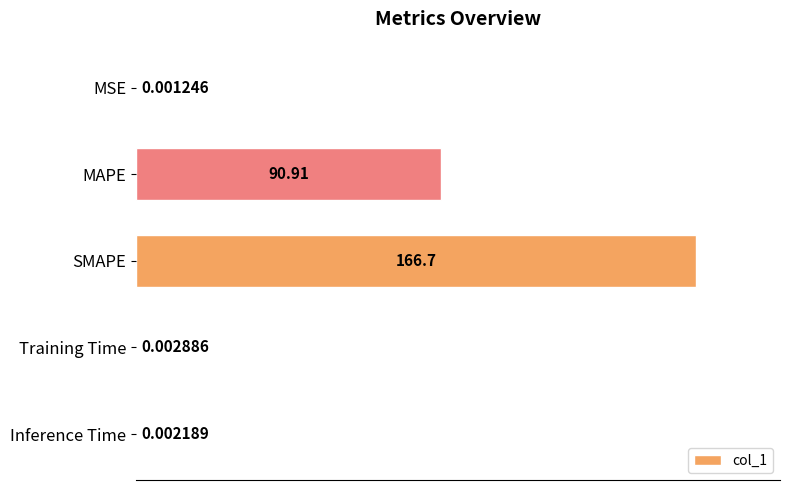

Between SMAPE and Training Time, which is larger?

SMAPE